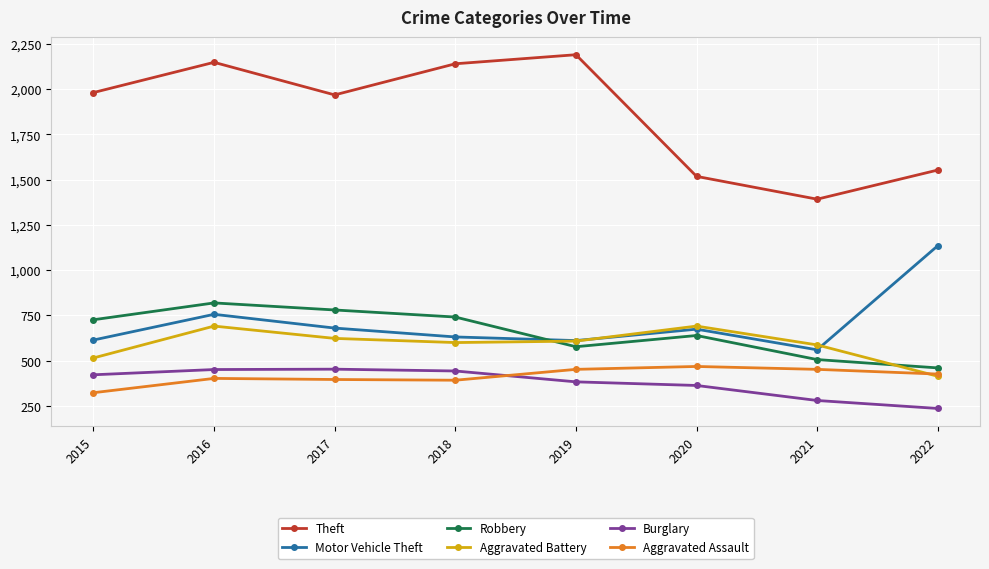

How many interior local valleys does the Theft series have?

2